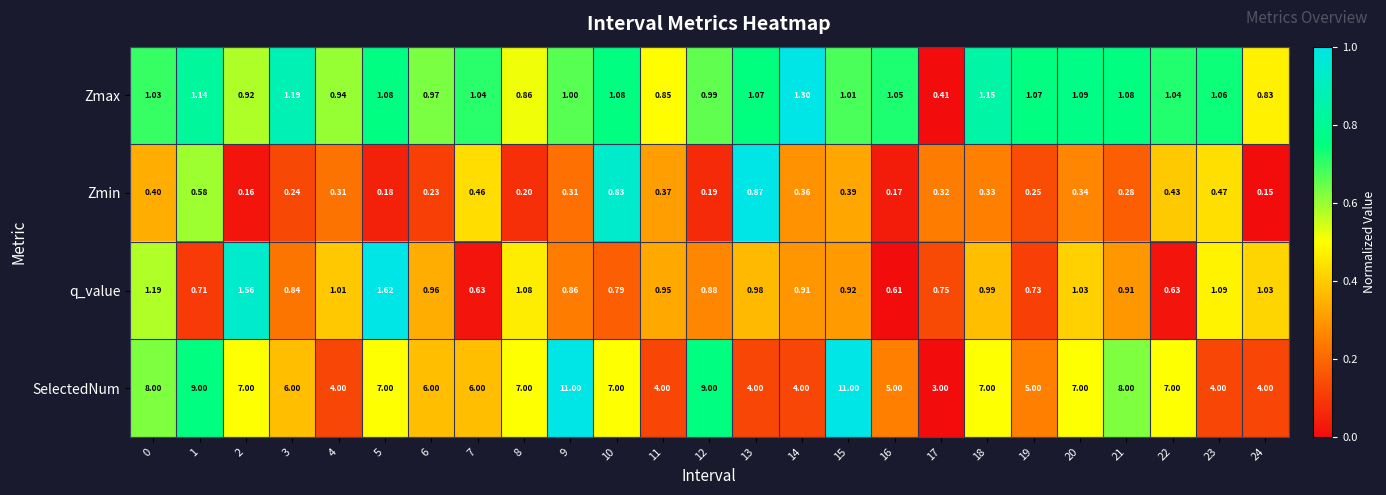

Which series changed the most between 0 and 16?

SelectedNum